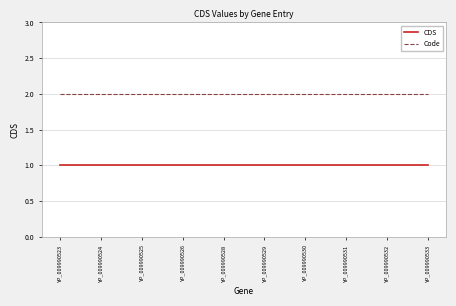

What are all the series names shown in the legend?

CDS, Code